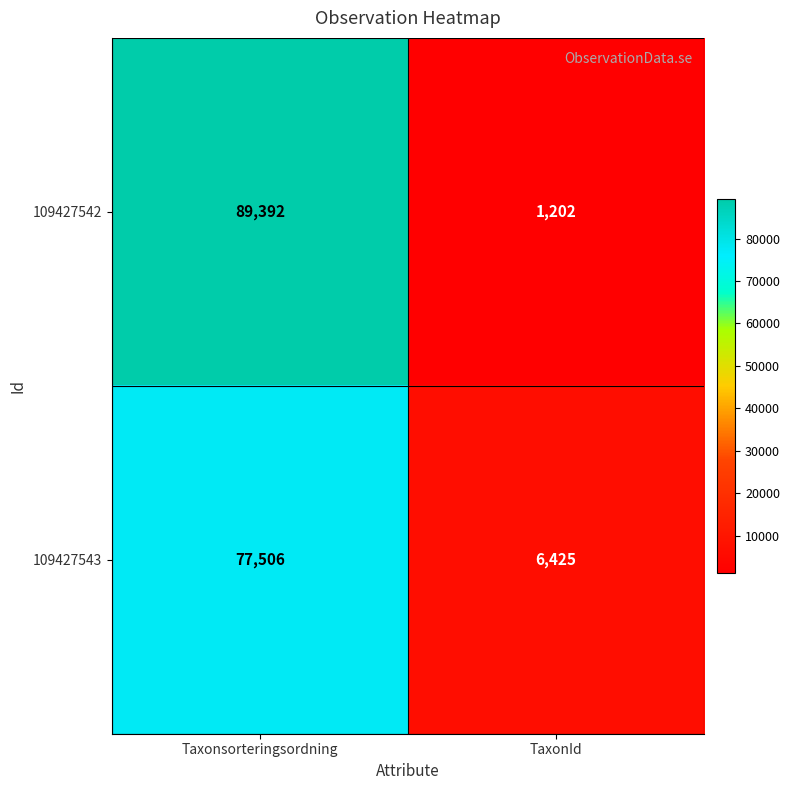

Reading left to right, extract all data points from this chart.

109427542: Taxonsorteringsordning=89392	TaxonId=1202
109427543: Taxonsorteringsordning=77506	TaxonId=6425